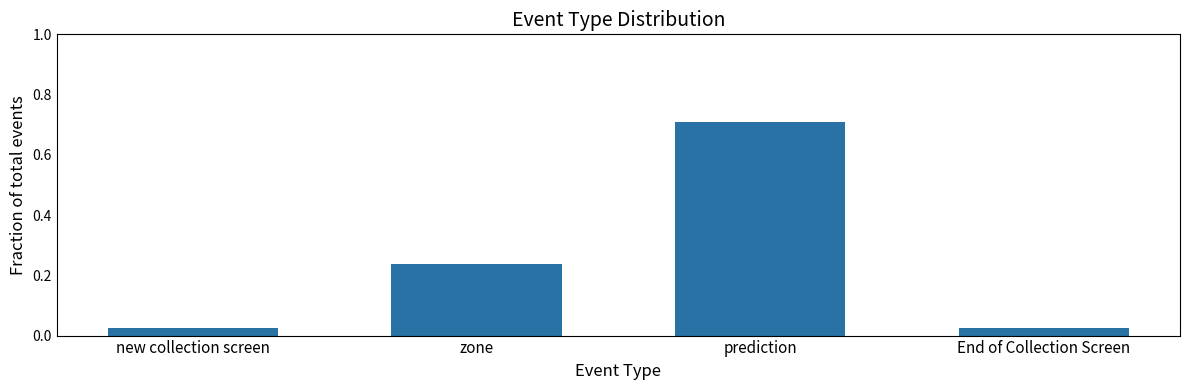

The chart shows a value of 0.2 at prediction. True or false?

False